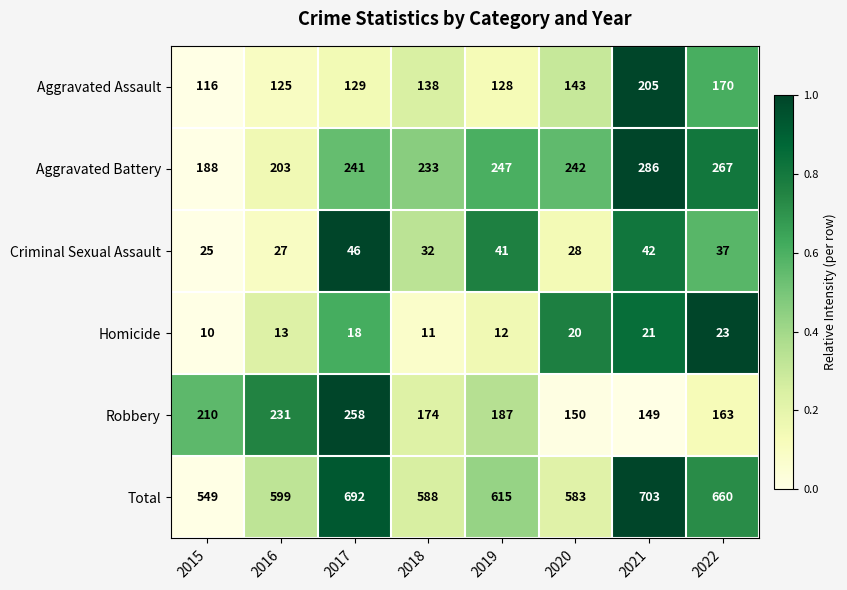

At which label is Aggravated Assault closest to 160?

2022